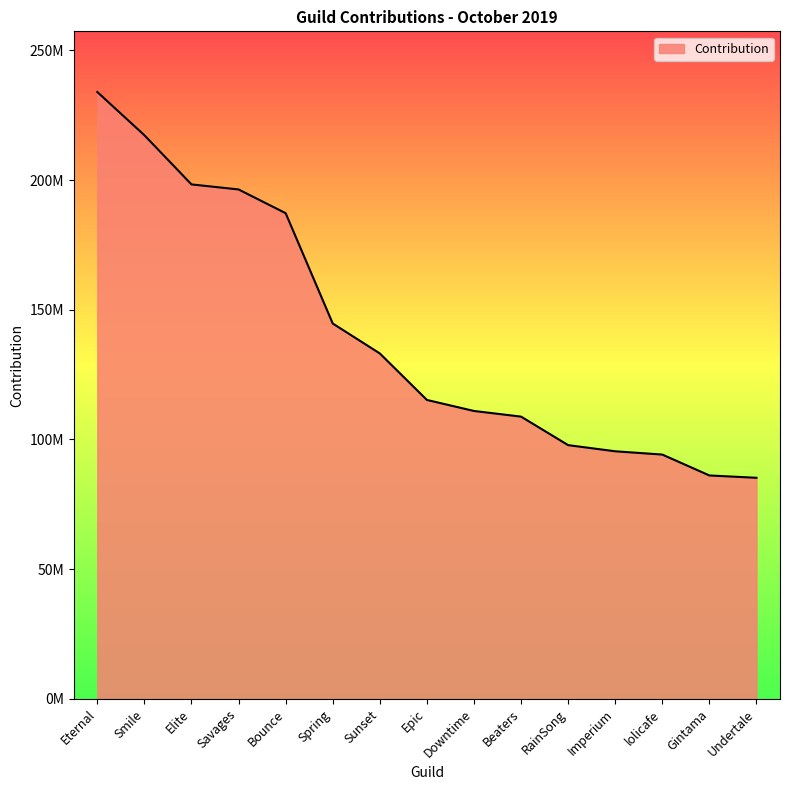

Rank the categories by value from highest to lowest.

Eternal, Smile, Elite, Savages, Bounce, Spring, Sunset, Epic, Downtime, Beaters, RainSong, Imperium, lolicafe, Gintama, Undertale